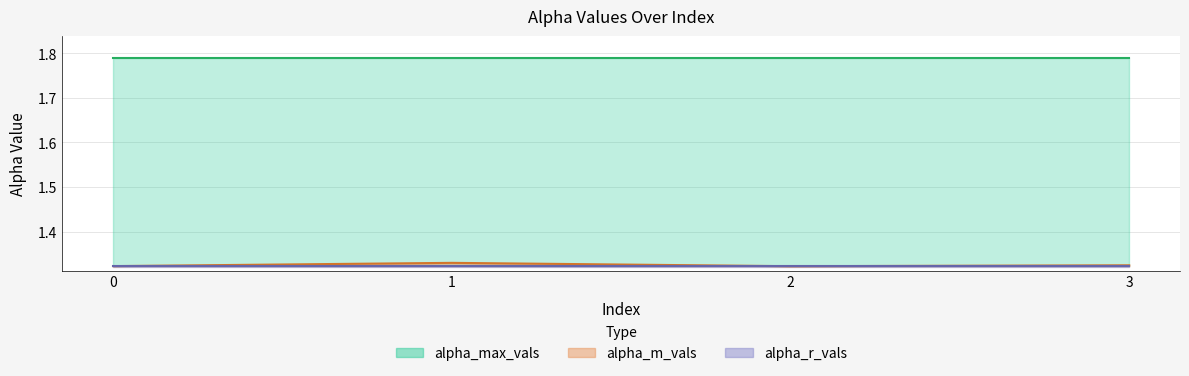

At how many categories does at least one series exceed 1?

4